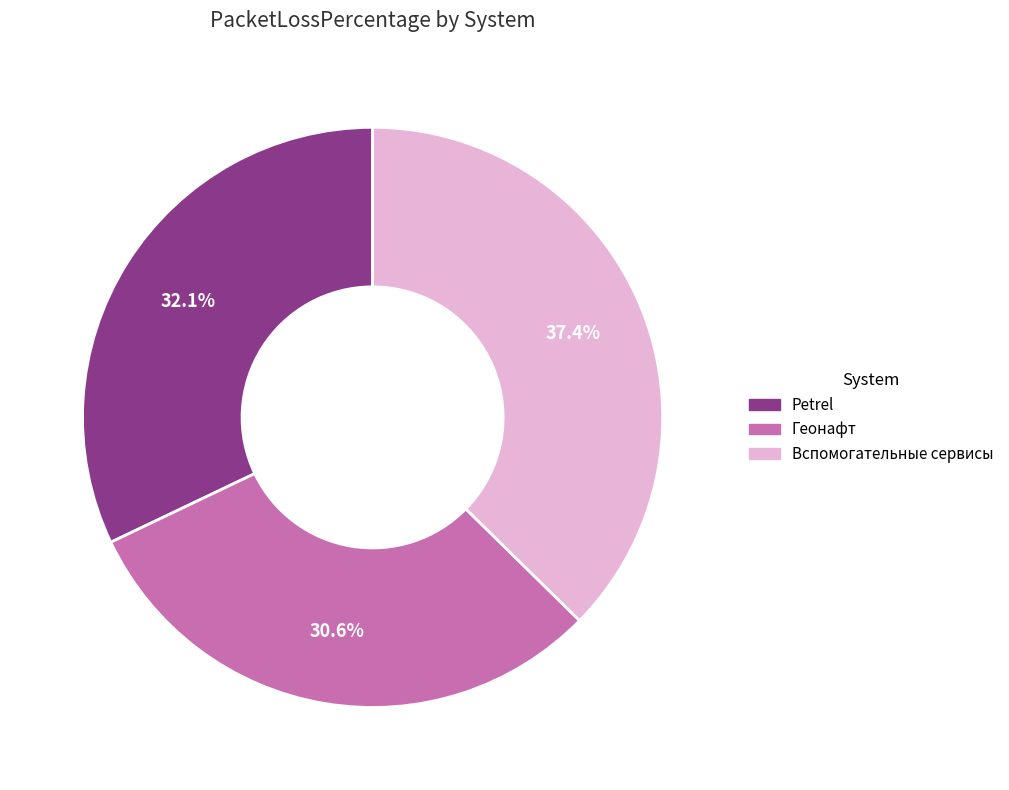

Which slice is the largest?

Вспомогательные сервисы